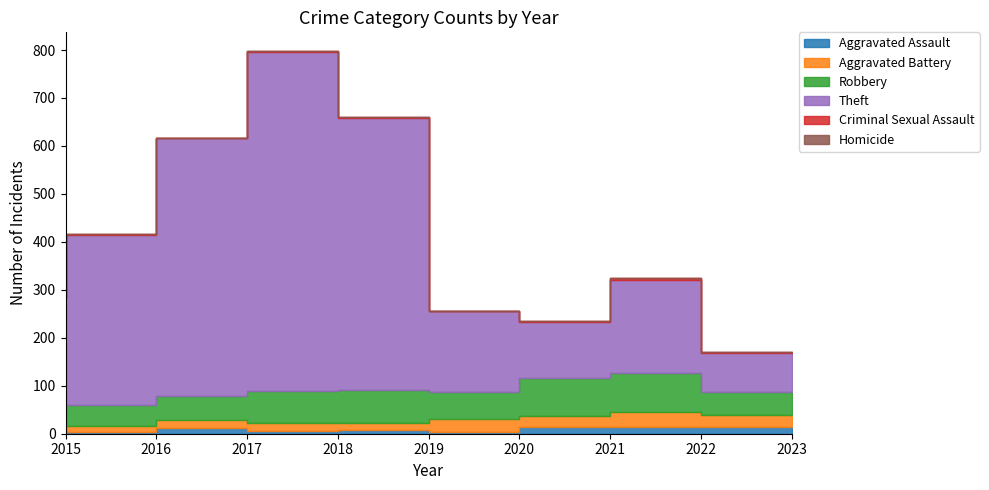

Between 2023 and 2021, which is larger?

2023